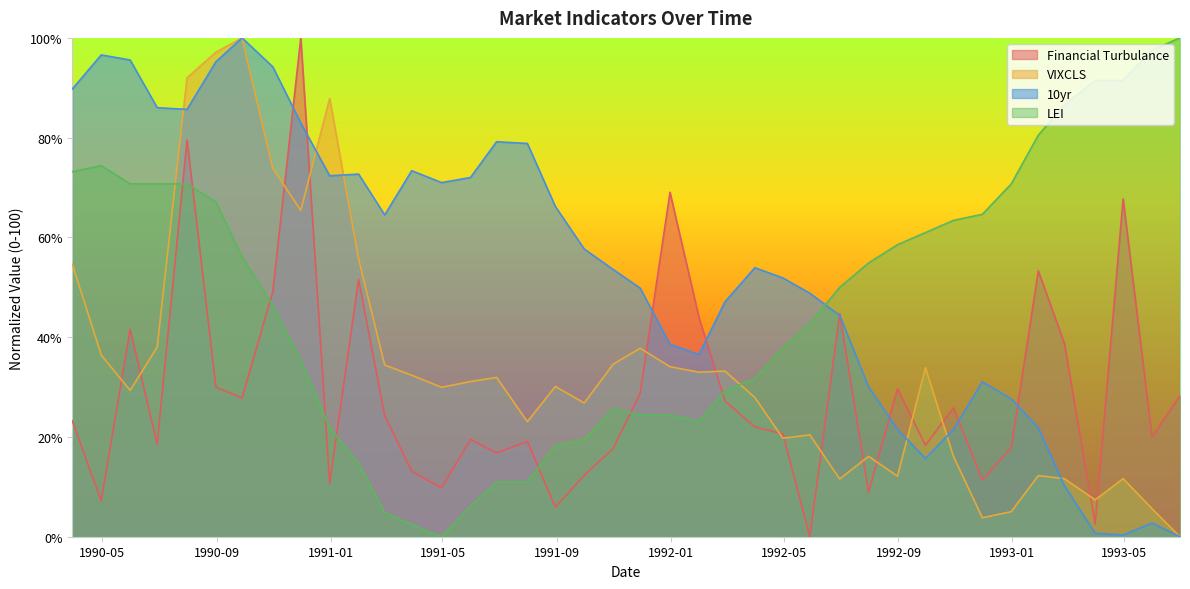

How many values in the 10yr series exceed 53?

21